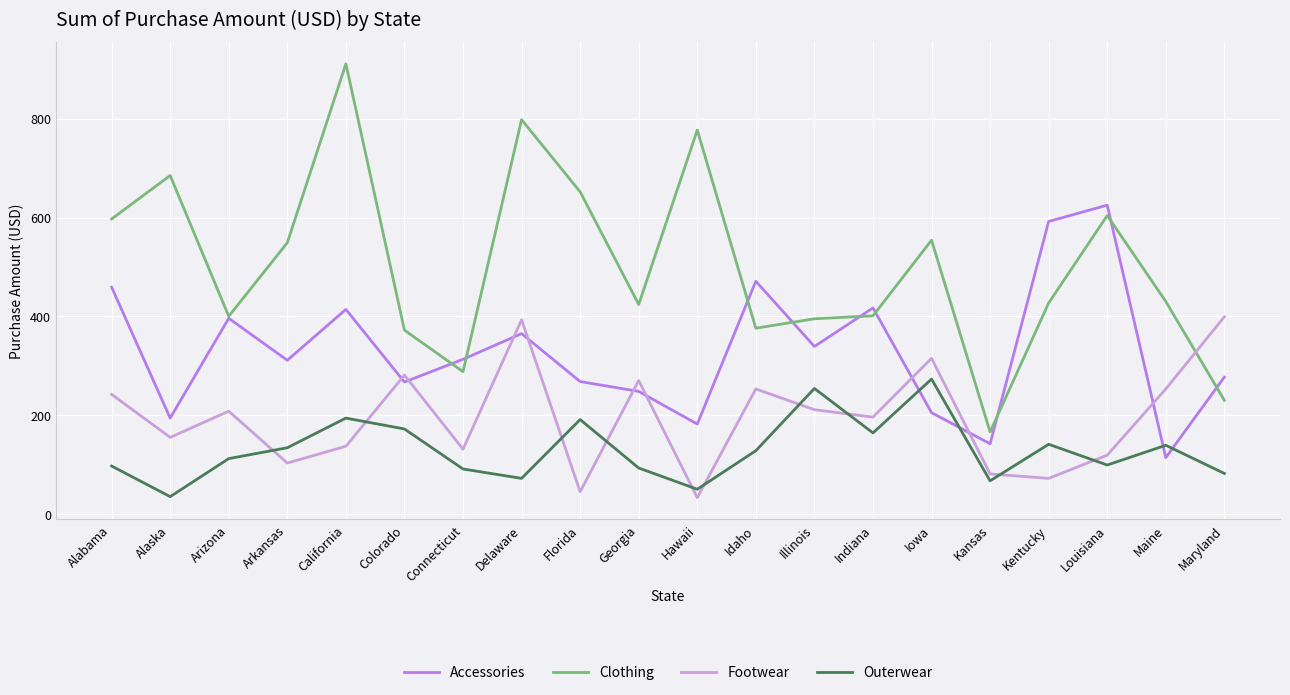

How many interior local valleys does the Outerwear series have?

6